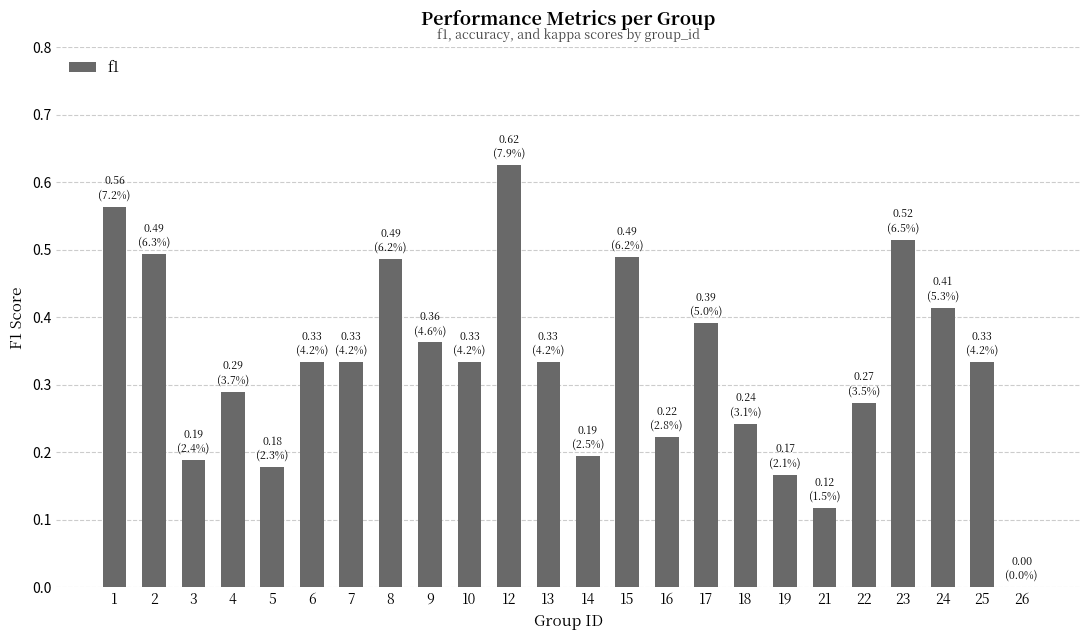

Which category has the highest value across all series?

12